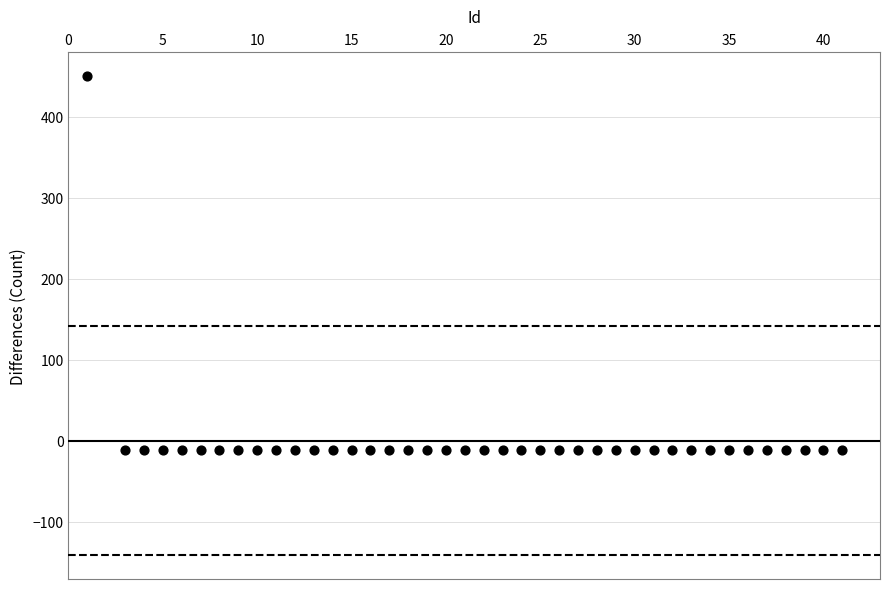

What is the range of X values (max minus min)?

40.0